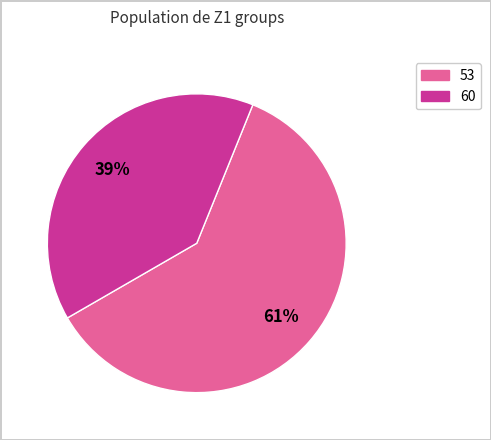

Is there a majority slice in this chart?

Yes